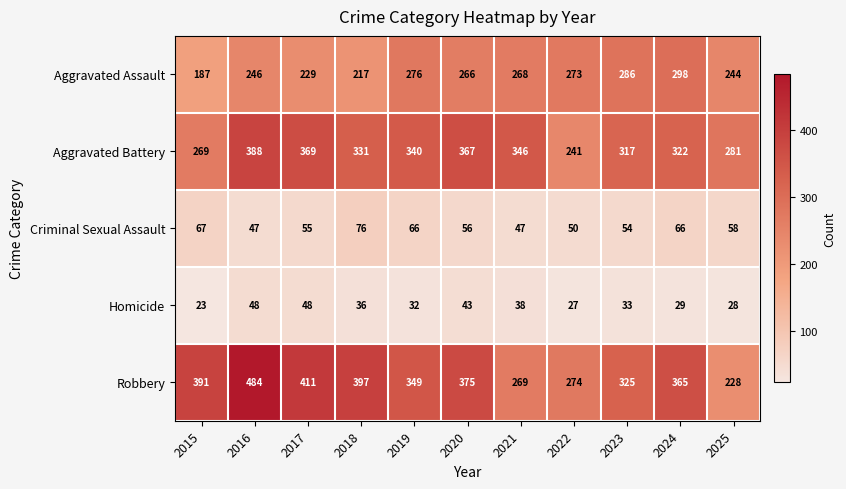

Which series changed the most between 2017 and 2018?

Aggravated Battery